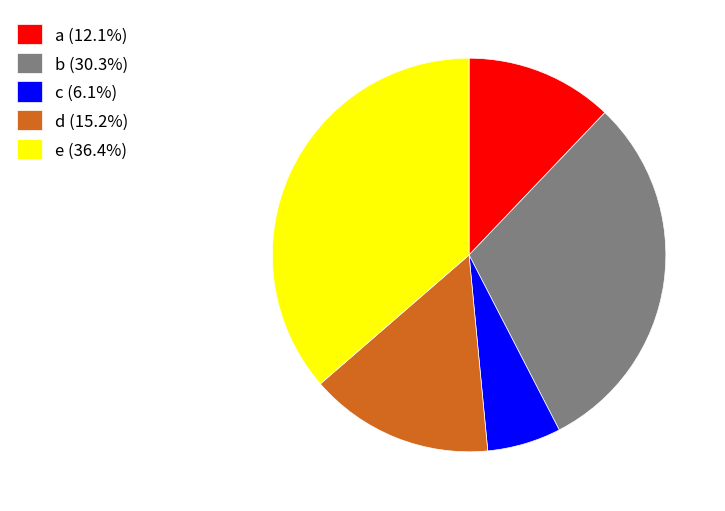

What is the largest slice in the pie chart?

e